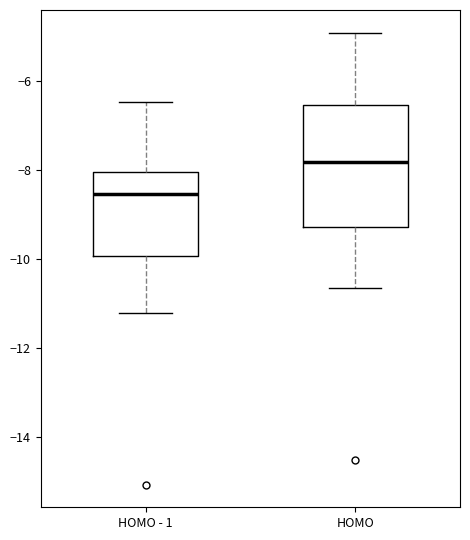

Reading left to right, read every box against the y-axis: the position of its median line, the range the box covers, and the ends of its whiskers. The values are not printed on the chart, so give them approximately, as read against the axis.

HOMO - 1: median -8.6, box -10.0 to -8.0, whiskers -11.2 to -6.4
HOMO: median -7.8, box -9.2 to -6.6, whiskers -10.6 to -5.0